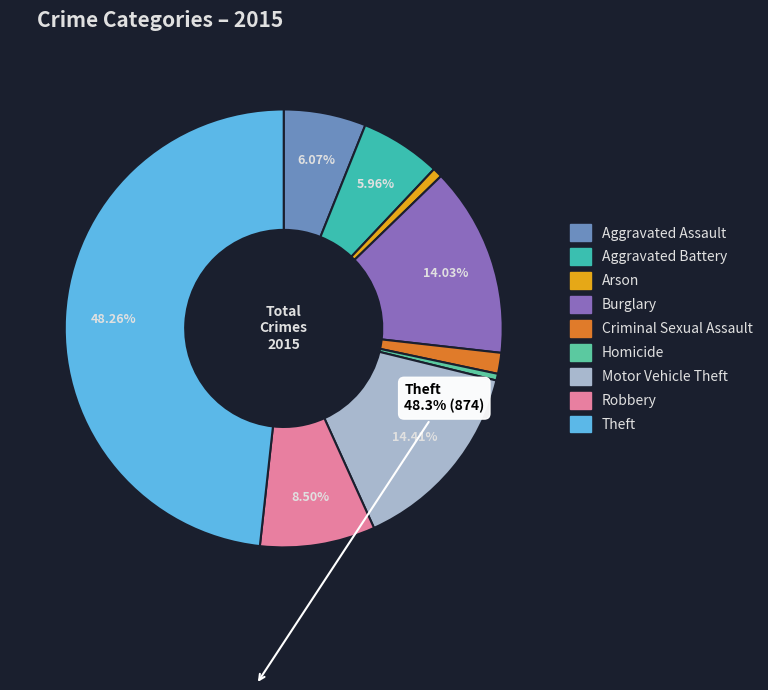

Rank the categories by value from highest to lowest.

Theft, Motor Vehicle Theft, Burglary, Robbery, Aggravated Assault, Aggravated Battery, Criminal Sexual Assault, Arson, Homicide